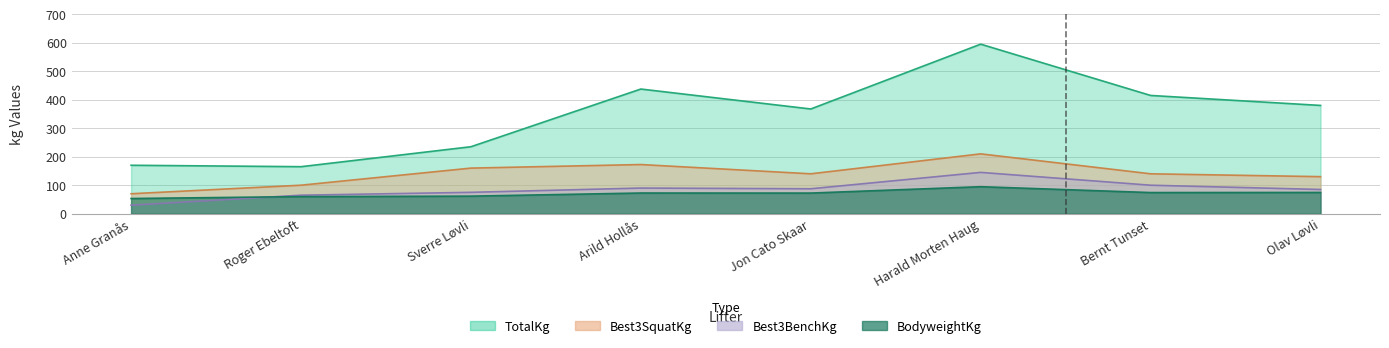

What is the label of the 7th point from the left?

Bernt Tunset